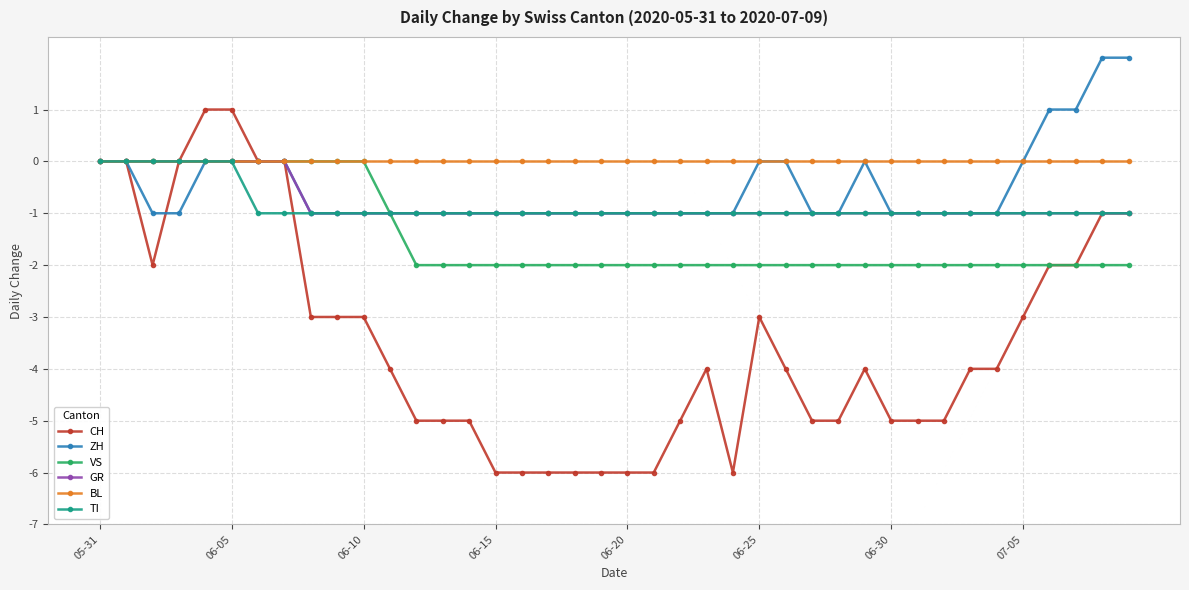

What is the value of the TI point at the 16th from the left?

-1